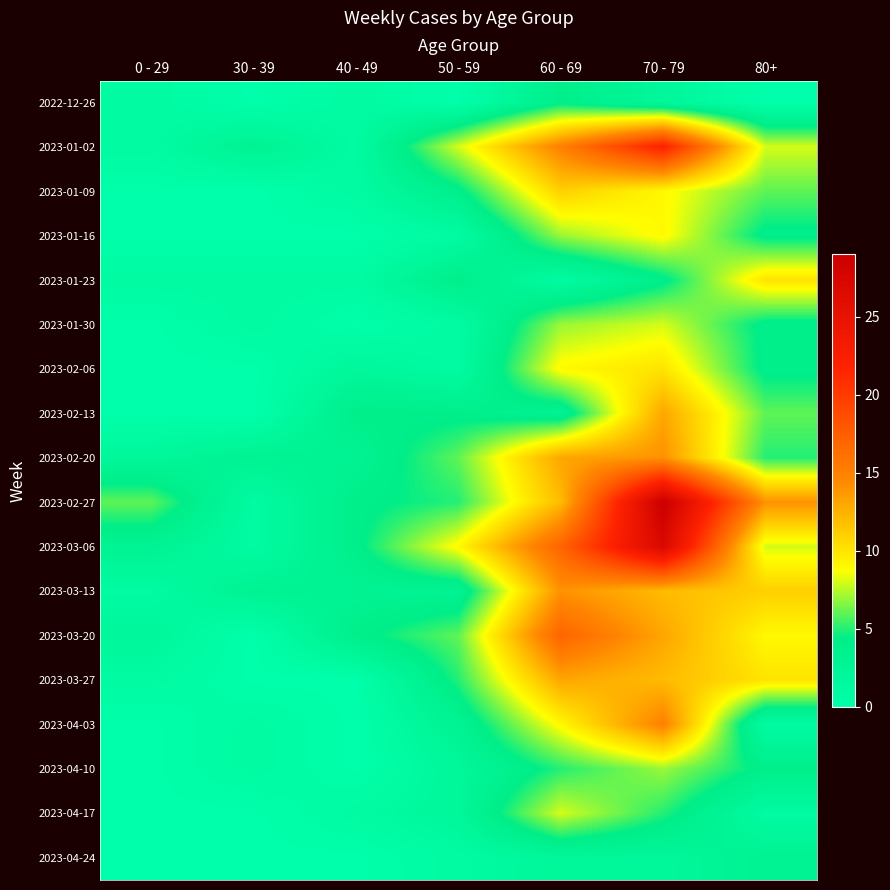

What is the greatest value displayed?

29